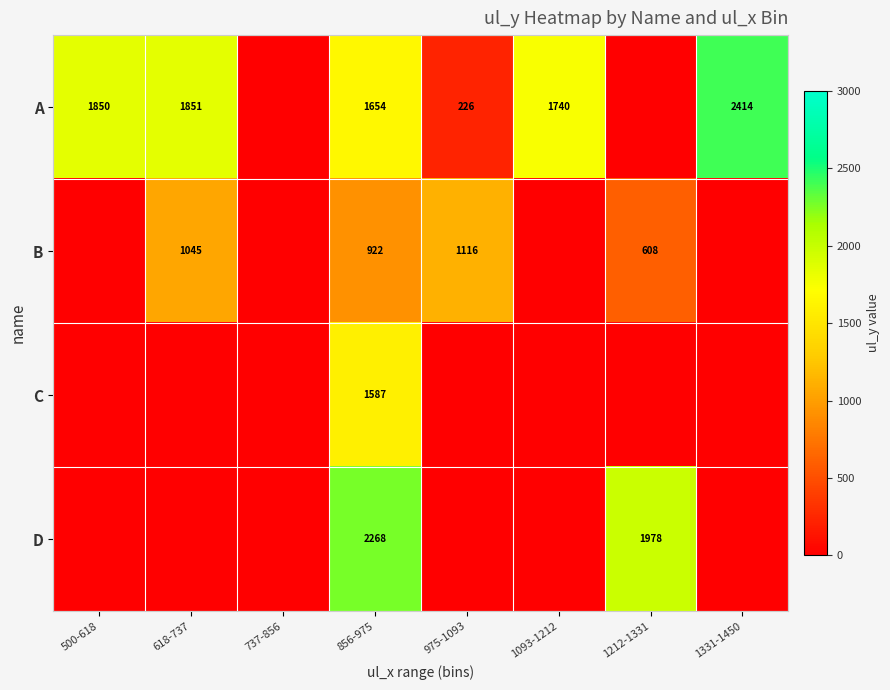

The value of B at 856-975 is 922. True or false?

True